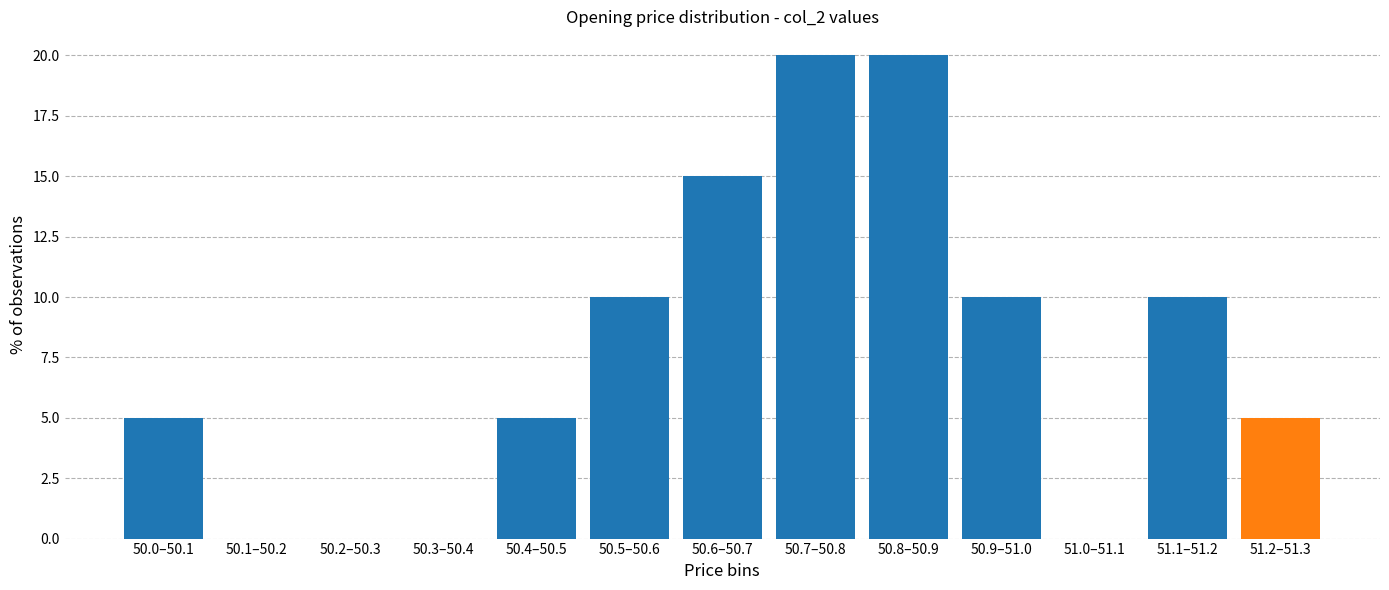

Reading left to right, list all the values displayed in this chart.

50.0–50.1=5	50.1–50.2=0	50.2–50.3=0	50.3–50.4=0	50.4–50.5=5	50.5–50.6=10	50.6–50.7=15	50.7–50.8=20	50.8–50.9=20	50.9–51.0=10	51.0–51.1=0	51.1–51.2=10	51.2–51.3=5